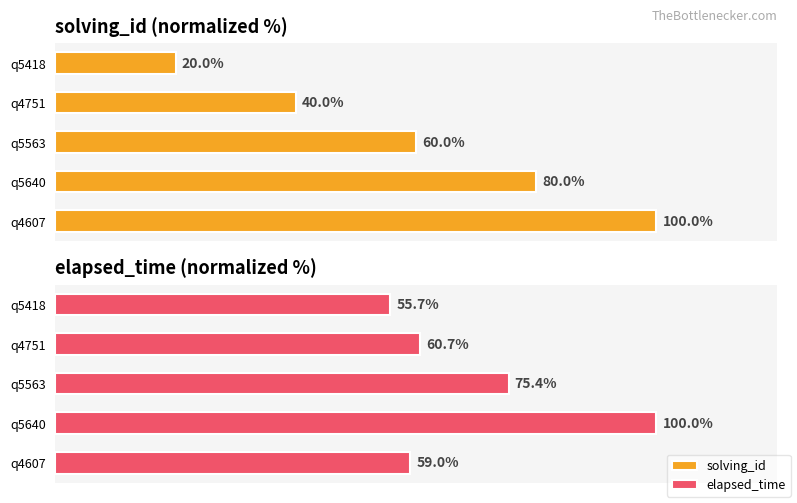

Reading right to left, transcribe all the data shown in this chart.

solving_id: 100.0	80.0	60.0	40.0	20.0
elapsed_time: 59.0	100.0	75.4	60.7	55.7